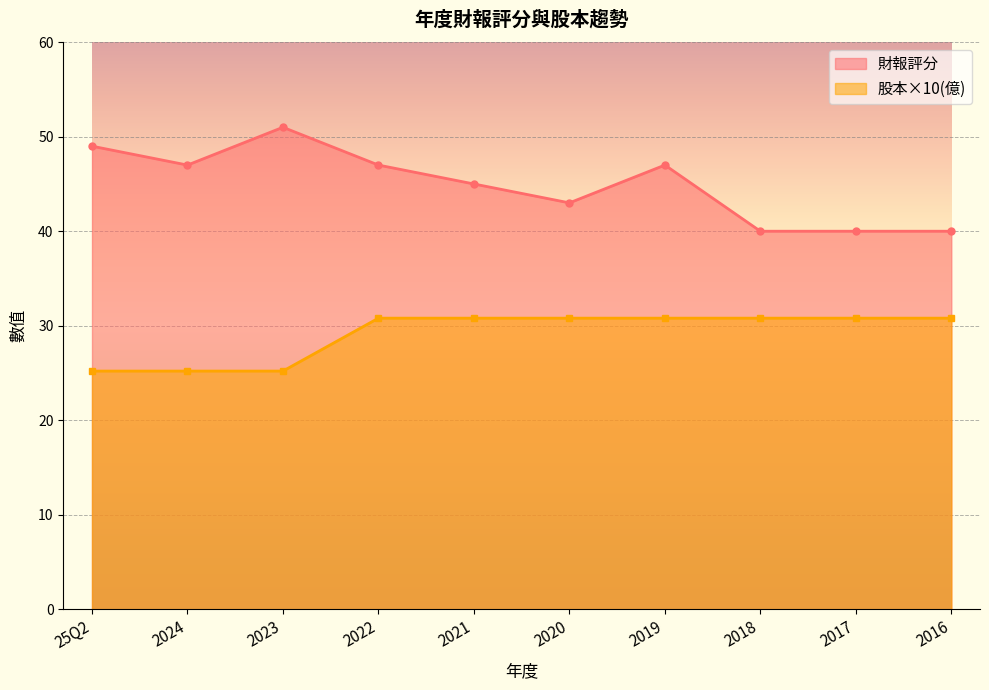

Count the number of categories in the chart.

10